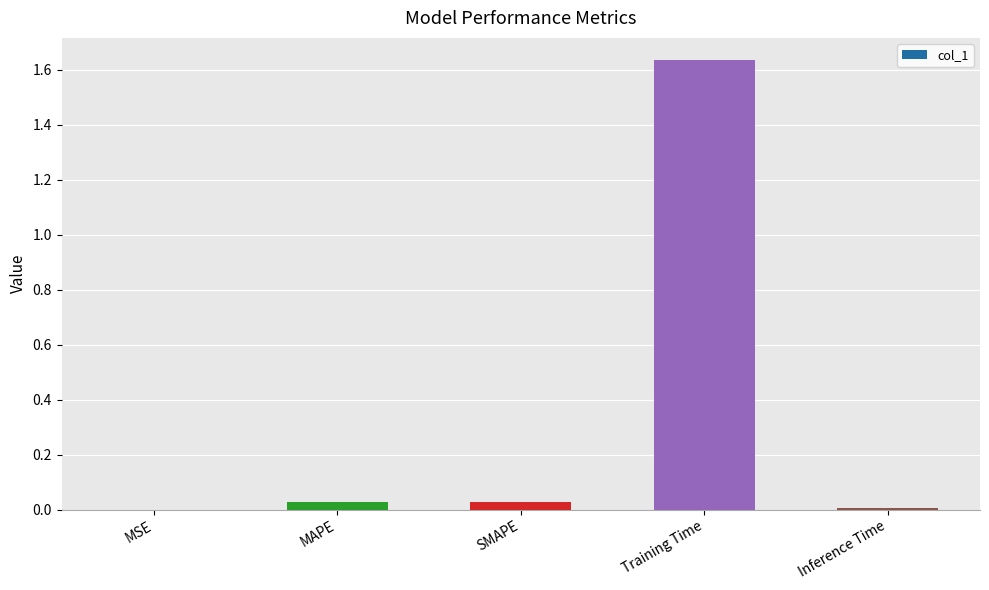

The chart shows a value of 0.0 at SMAPE. True or false?

True